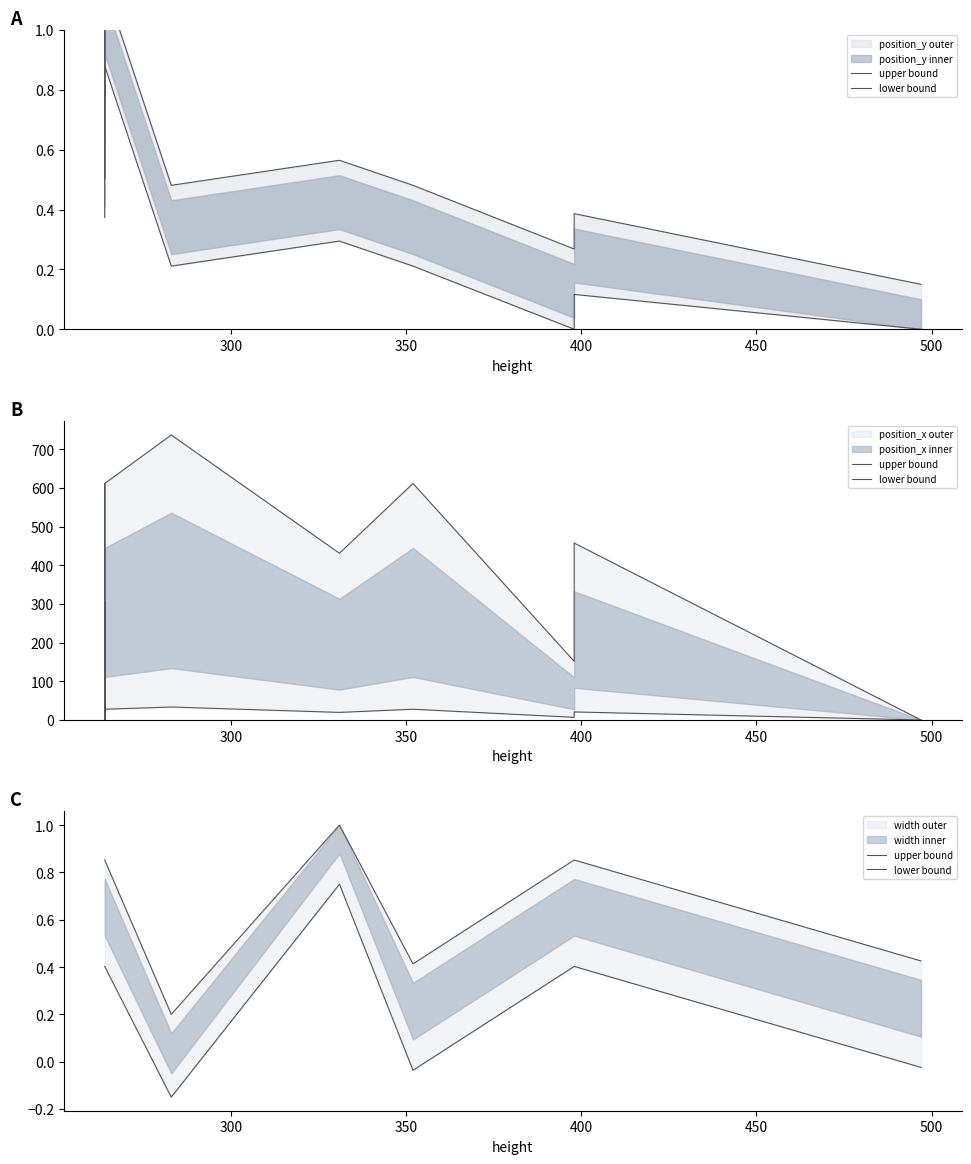

Rank the series by their average value, from highest to lowest.

upper bound, lower bound